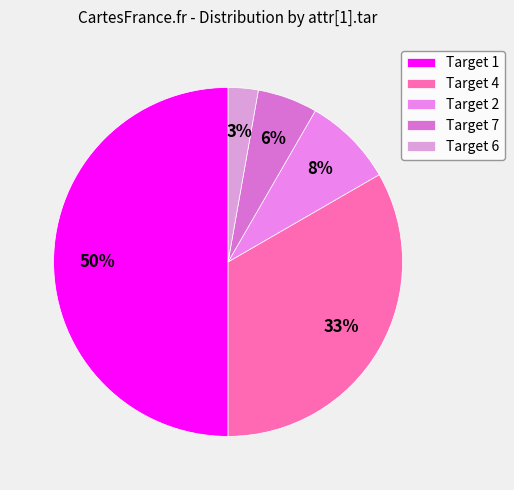

How many segments does this pie chart have?

5